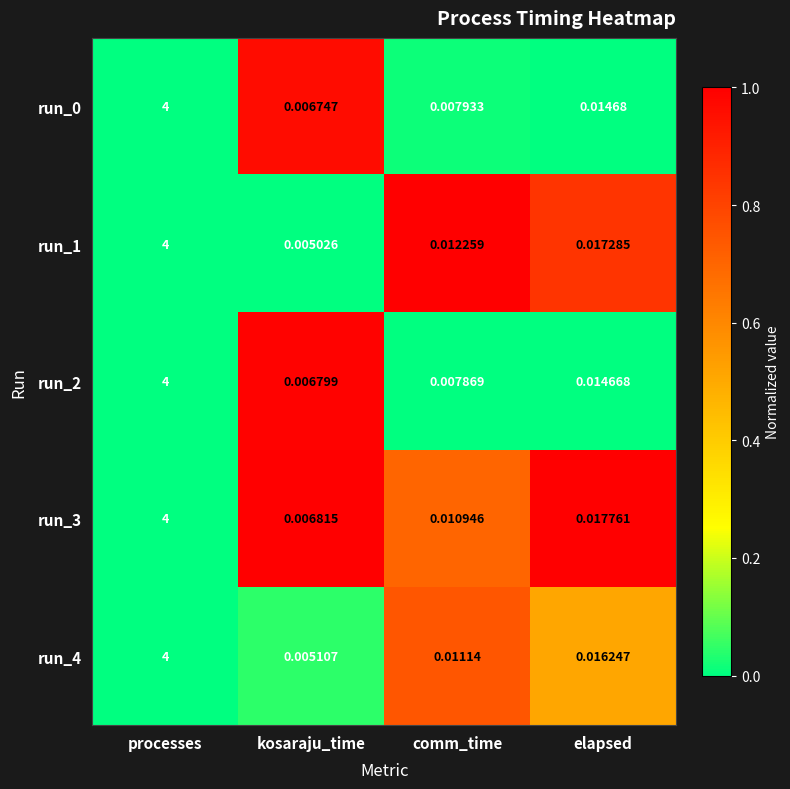

Is the value of run_3 at elapsed greater than the value of run_2 at comm_time?

Yes